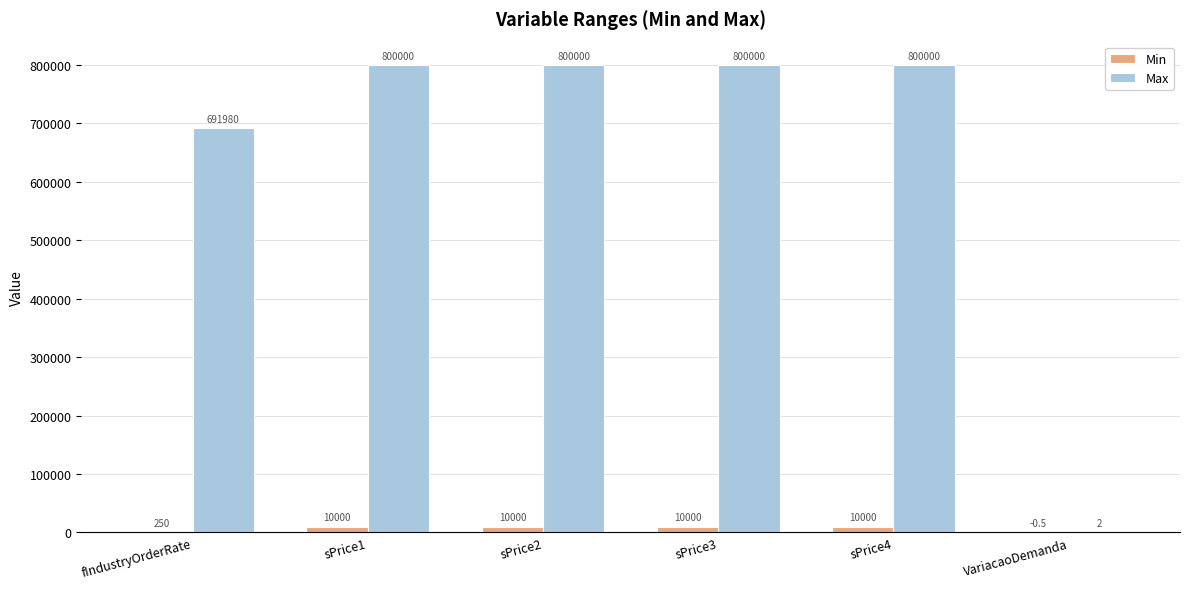

Which series has the largest total across all categories?

Max